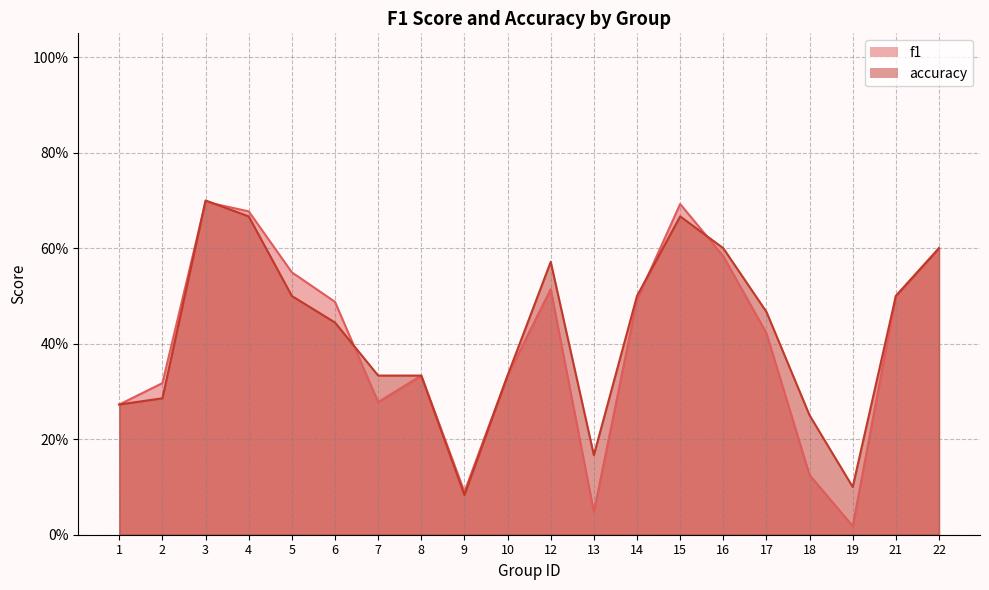

How many lines are shown in the chart?

2